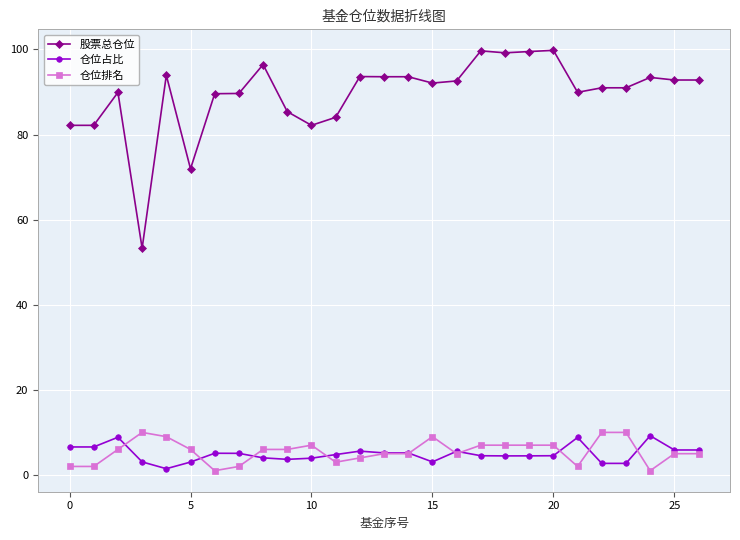

What is the value of the 股票总仓位 point at the 27th from the left?

92.8